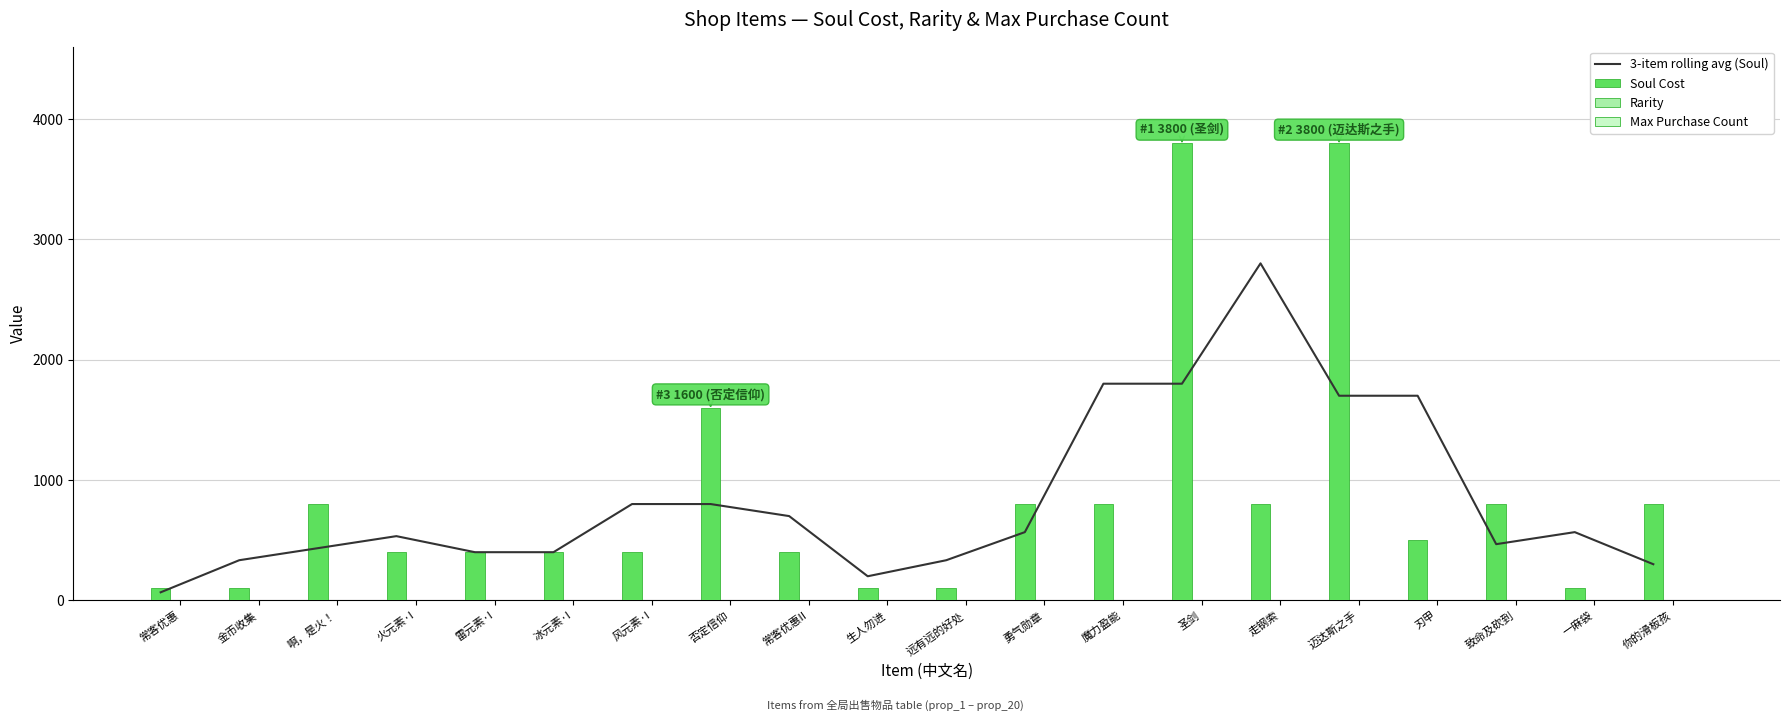

What is the value of the Max Purchase Count bar at the 16th from the left?

1.0